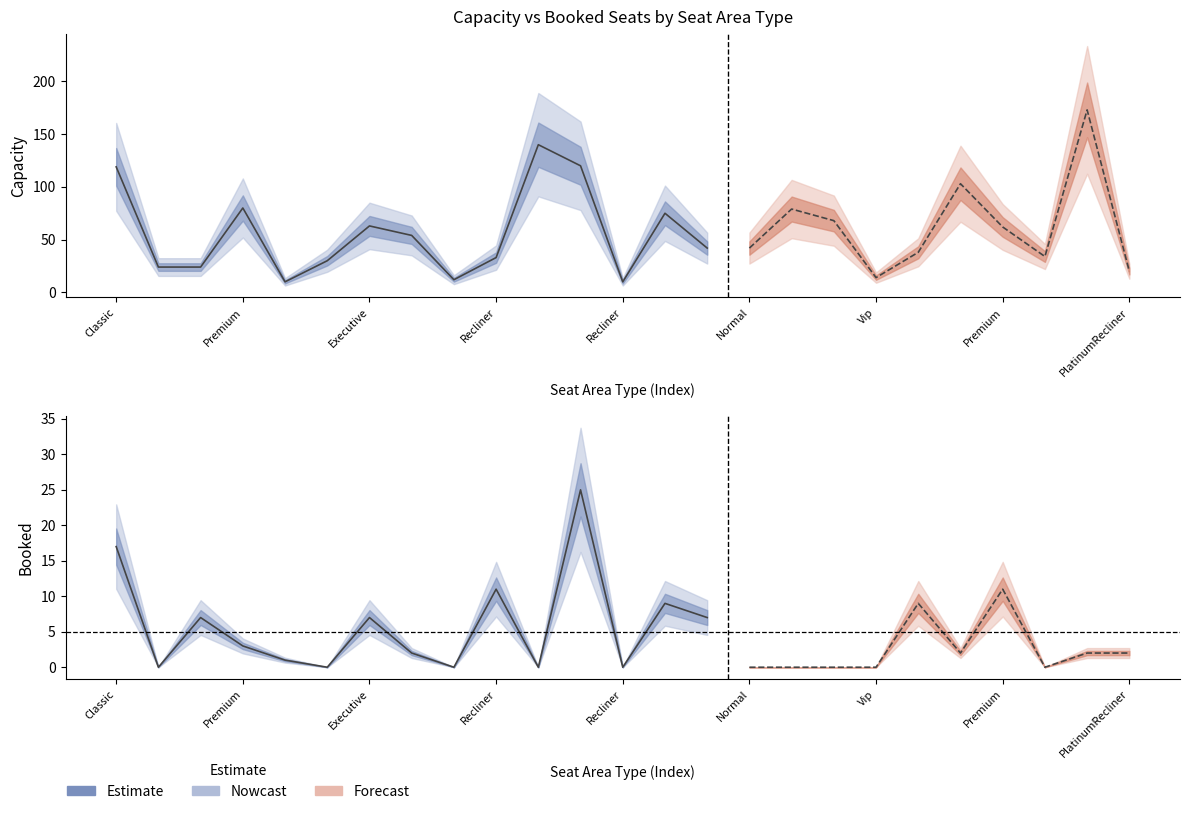

Which series has the largest total across all categories?

Capacity